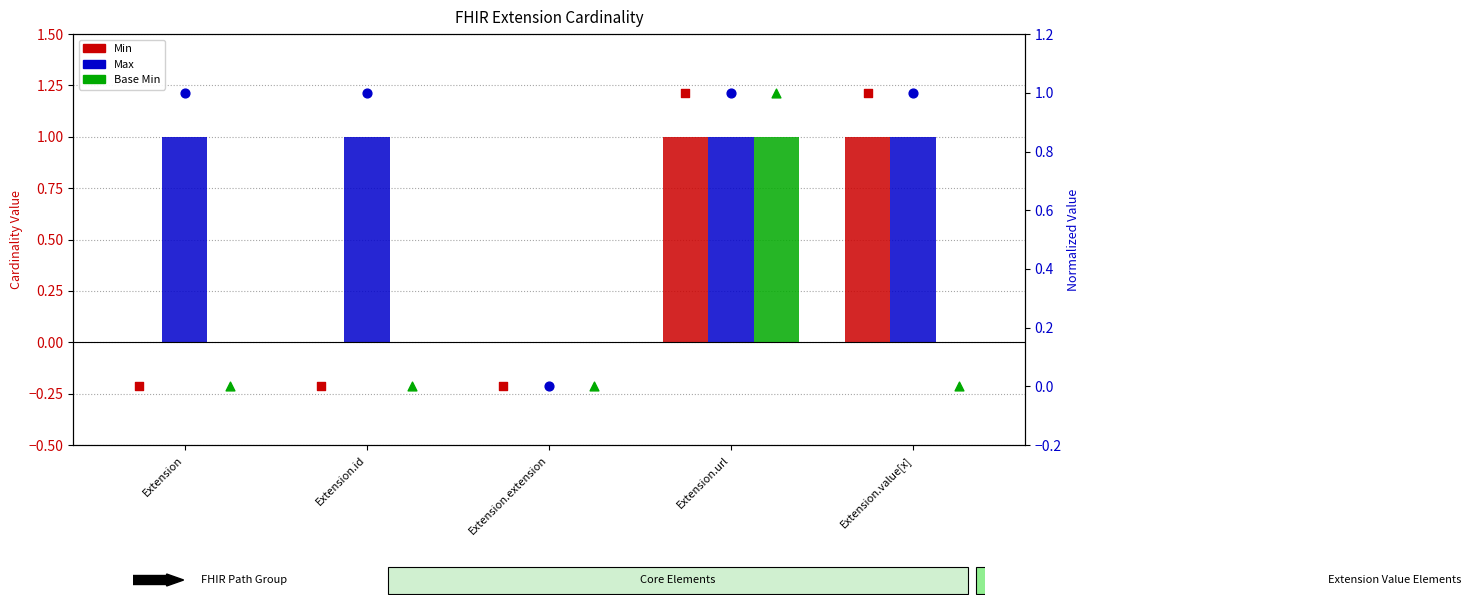

Which series has the widest spread of Y values?

Min